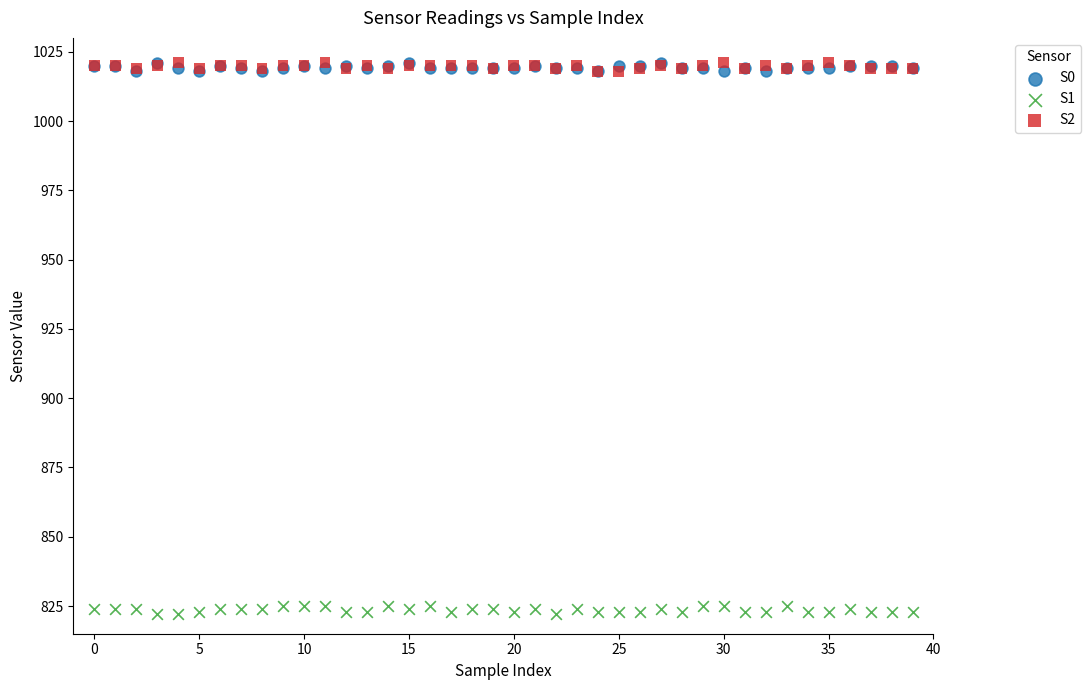

What are all the series names shown in the legend?

S0, S1, S2